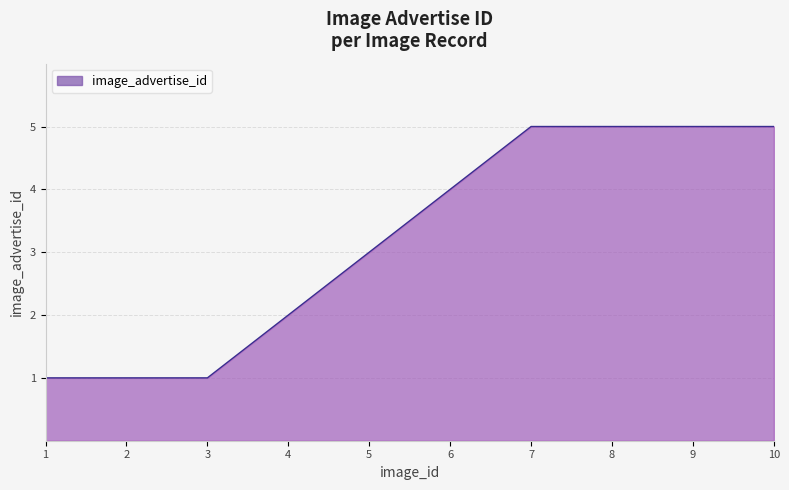

The value at 9 is 5. True or false?

True